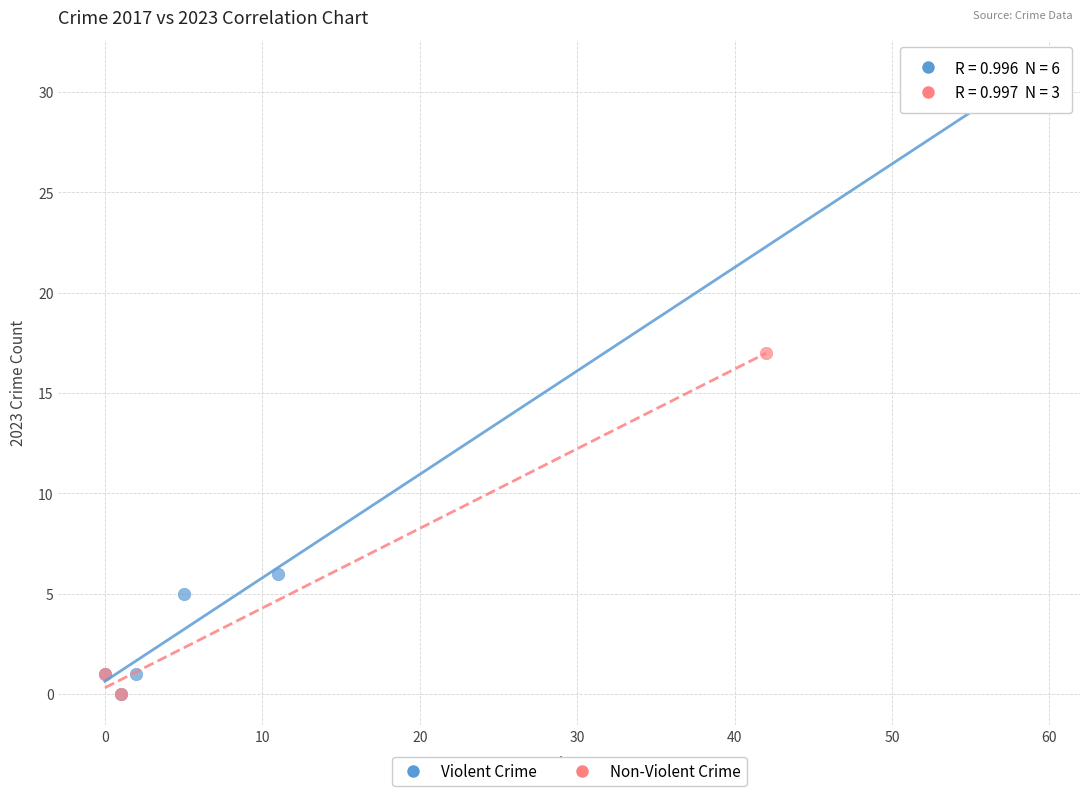

Which series contains the highest Y value?

Violent Crime